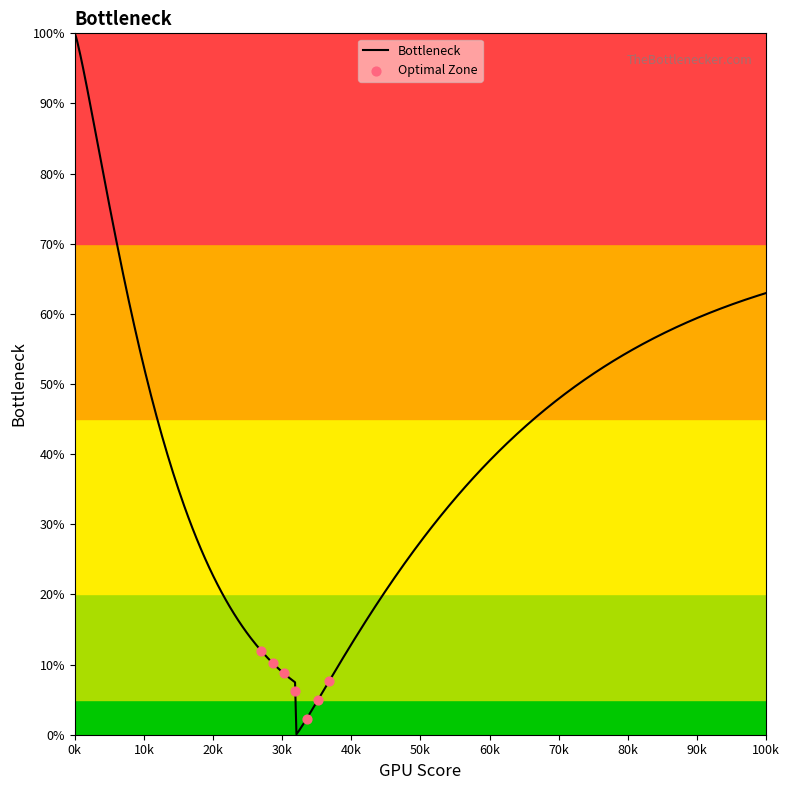

Between 99101 and 99110, which is larger?

99110